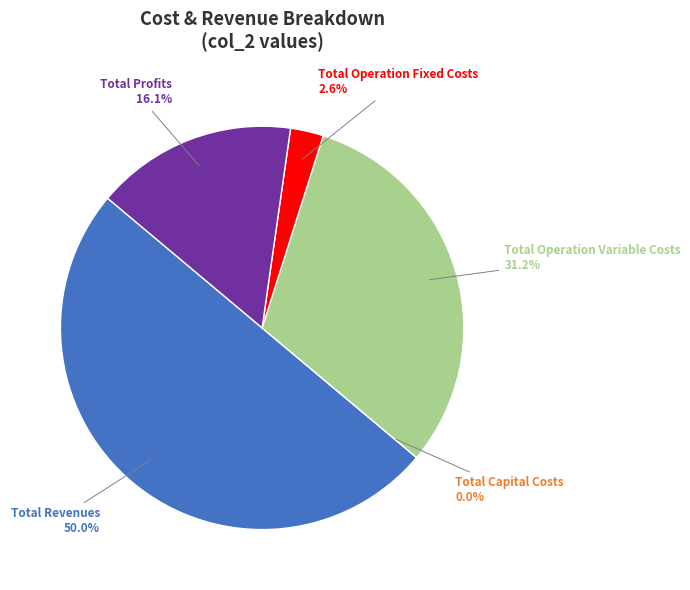

What portion of the pie excludes Total Operation Variable Costs?

68.8%